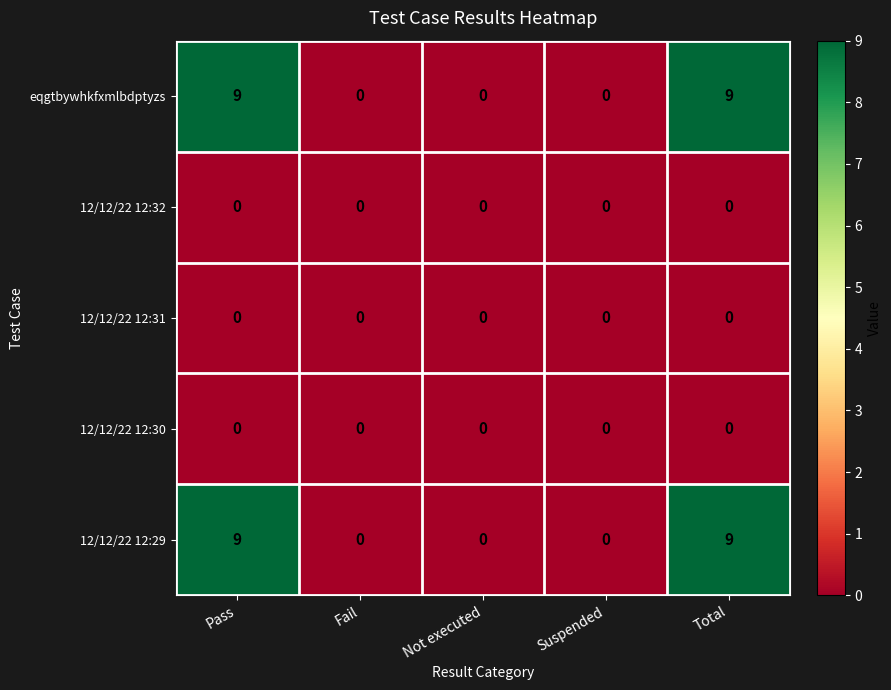

Reading left to right, extract all data points from this chart.

eqgtbywhkfxmlbdptyzs: 9	0	0	0	9
12/12/22 12:32: 0	0	0	0	0
12/12/22 12:31: 0	0	0	0	0
12/12/22 12:30: 0	0	0	0	0
12/12/22 12:29: 9	0	0	0	9